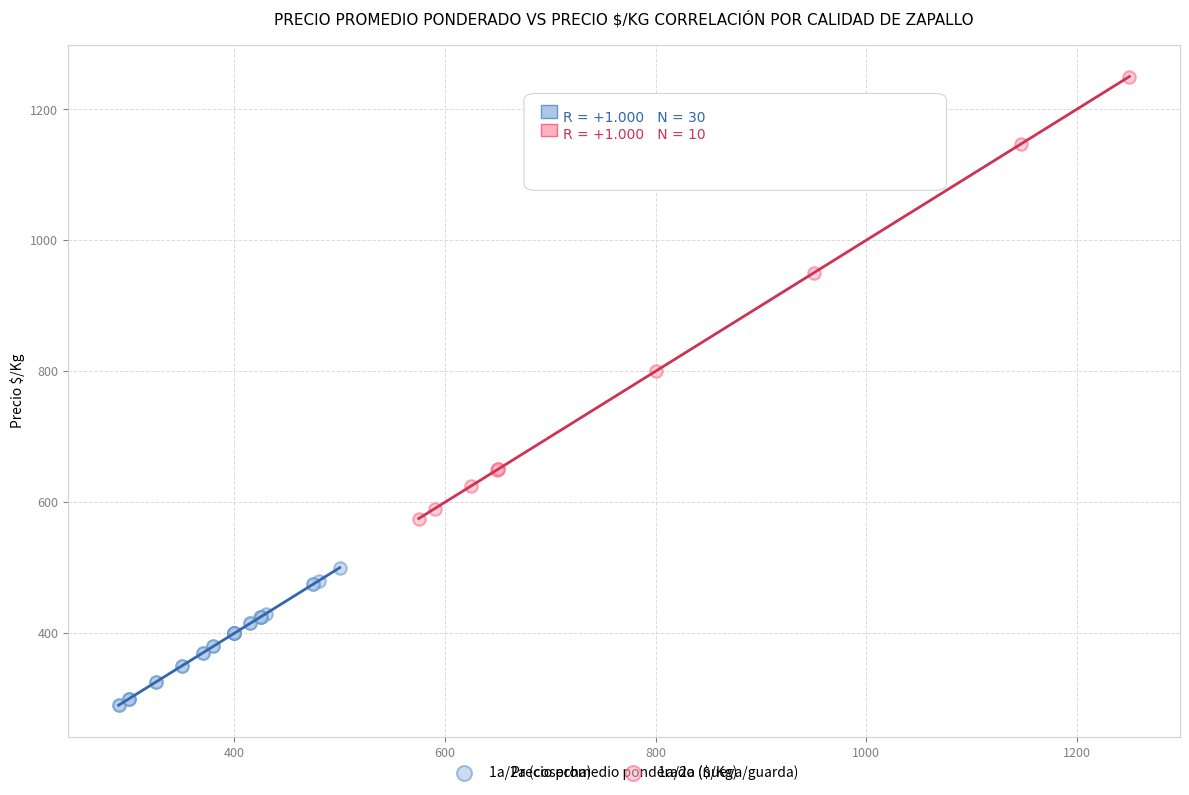

Which series reaches the minimum Y coordinate?

1a/2a (cosecha)